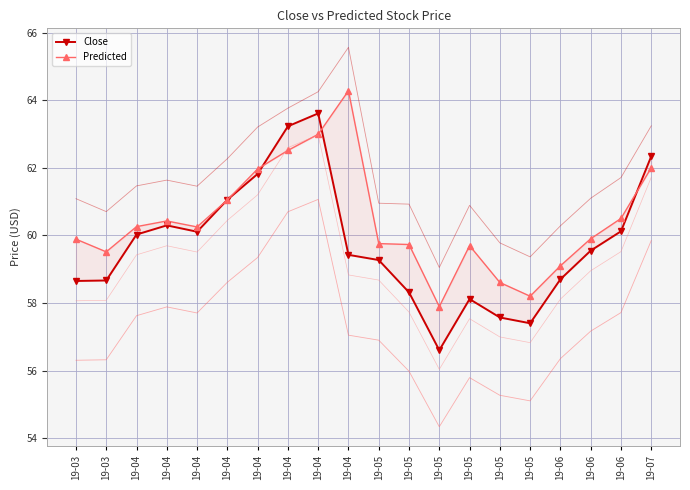

The Predicted series shows 59.7 at 19-05. True or false?

True